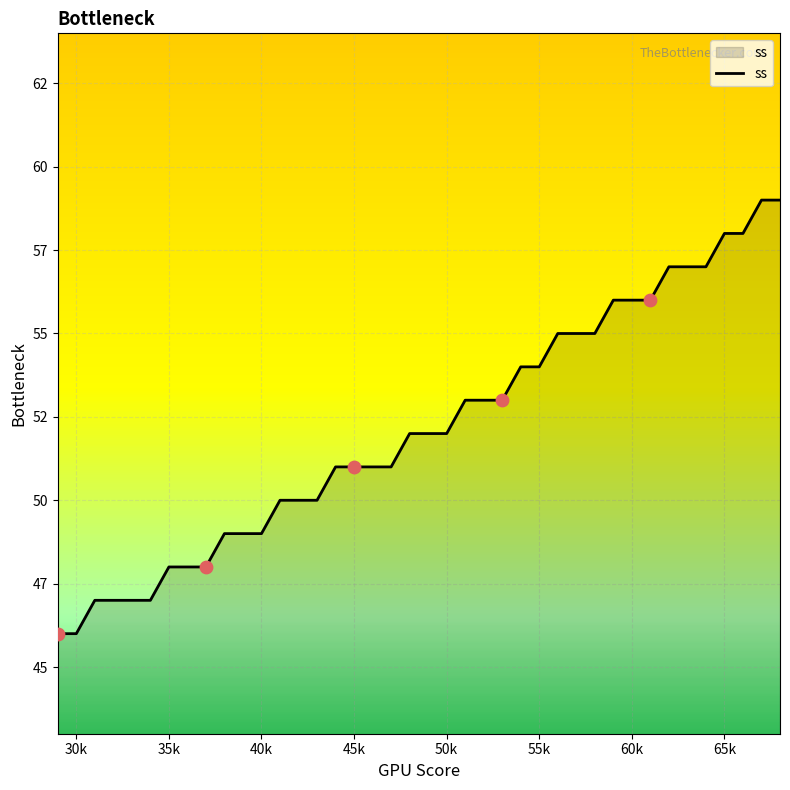

Does the chart have visible grid lines?

Yes